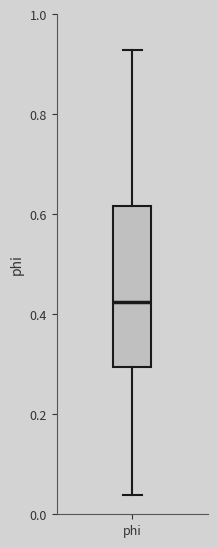

Read this box plot against the y-axis: the position of the median line, the range covered by the box, and the ends of both whiskers. The values are not printed on the chart, so give them approximately, as read against the axis.

median 0.42, box 0.30 to 0.62, whiskers 0.04 to 0.92